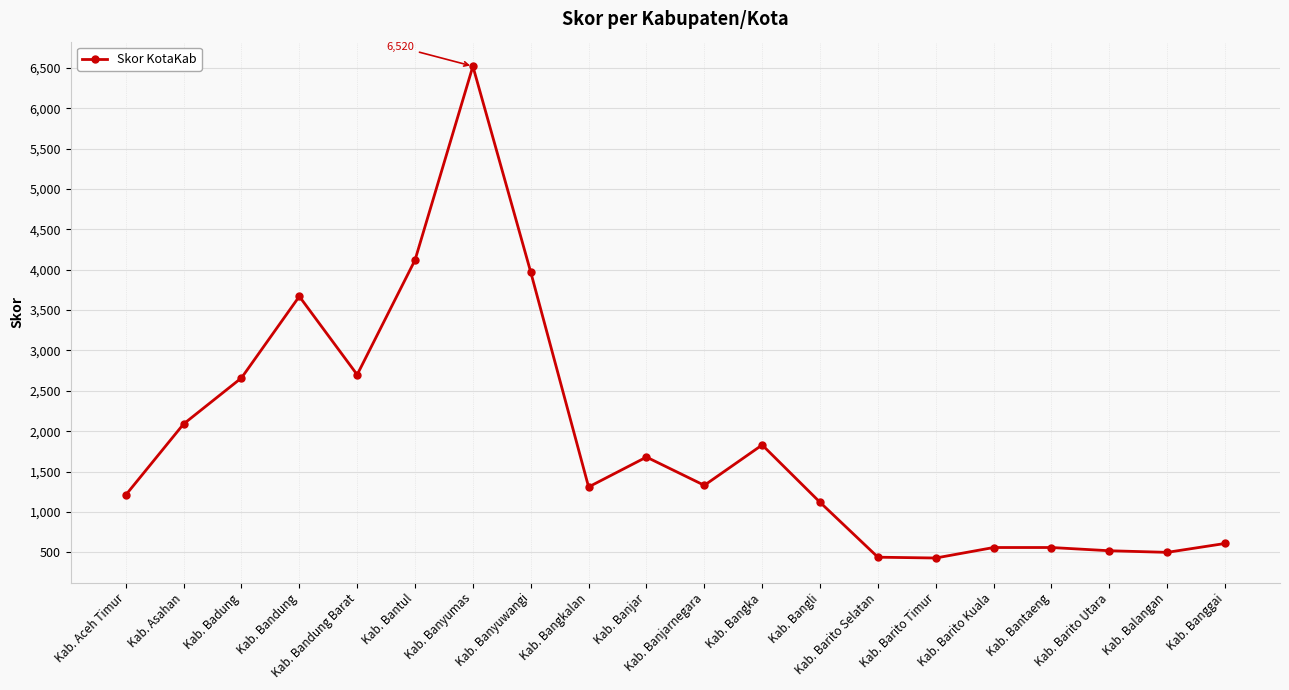

What is the value of the 13th point from the left?

1120